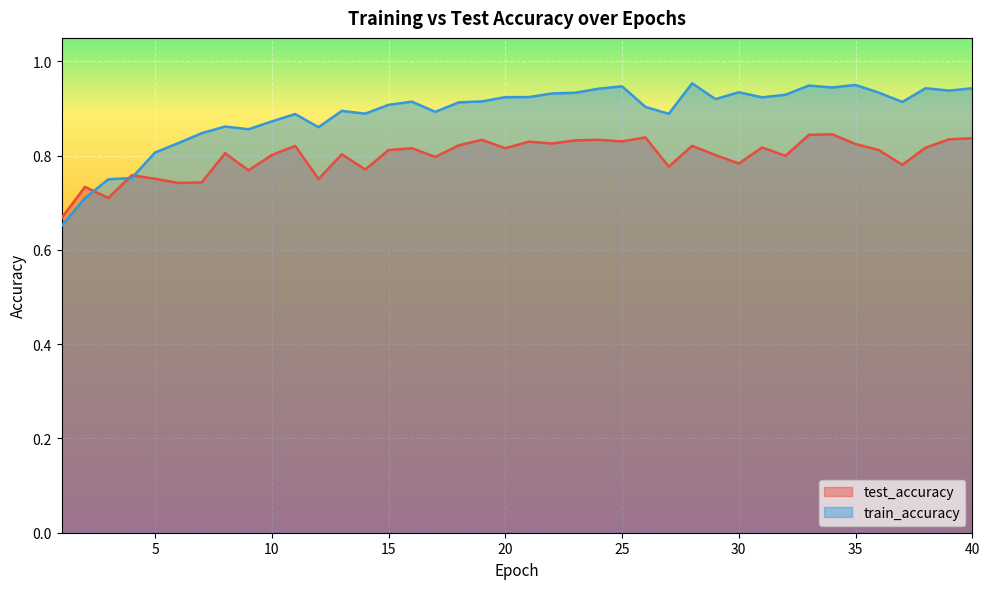

At which category does train_accuracy reach its first local peak?

8